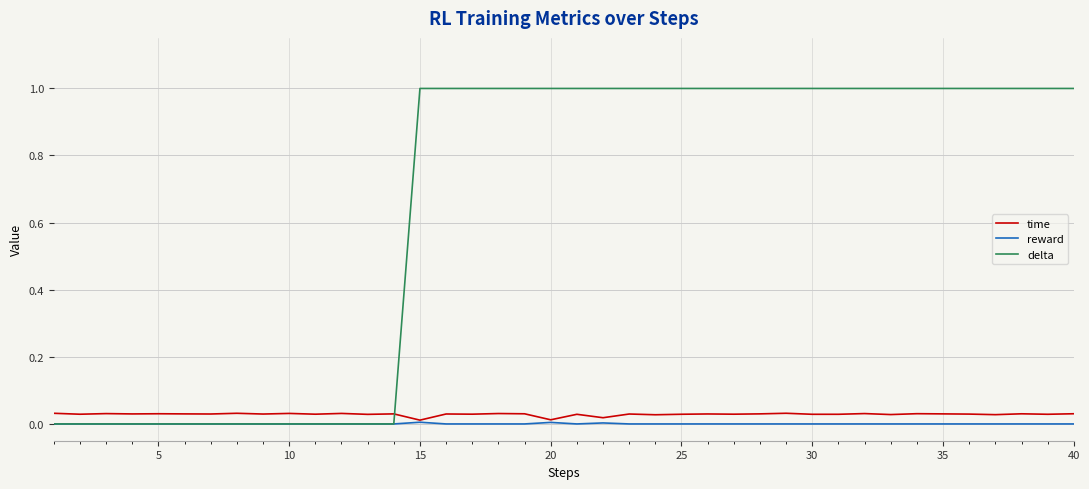

What are all the series names shown in the legend?

time, reward, delta